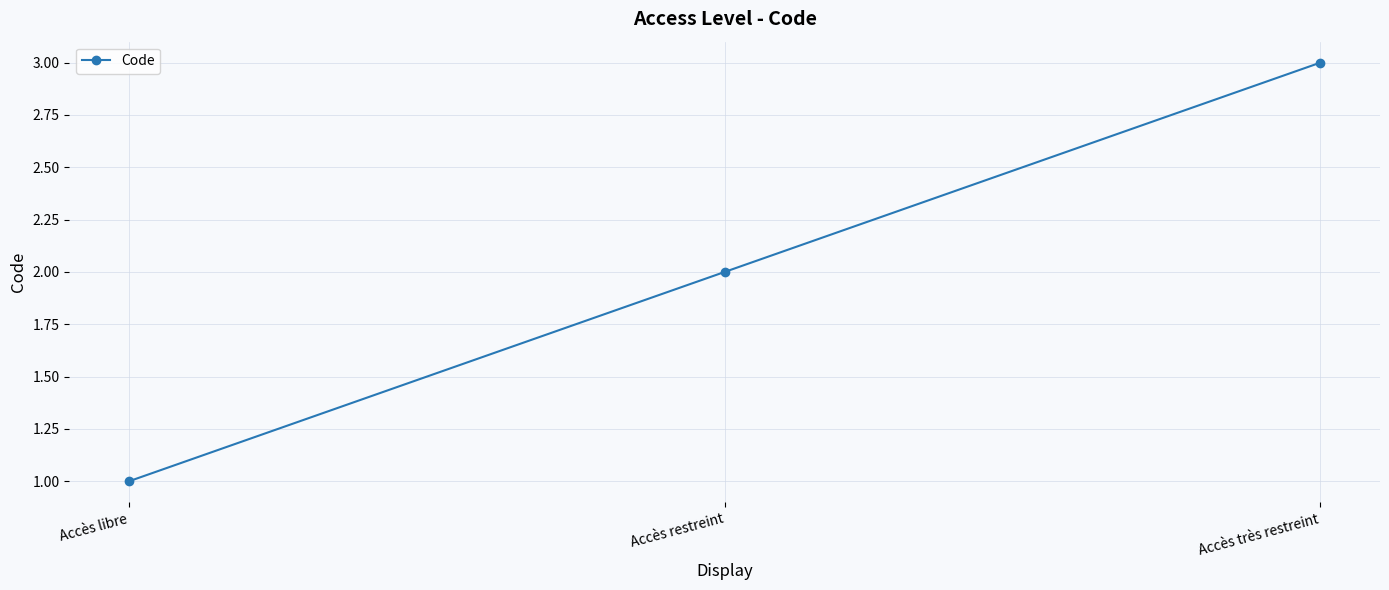

Reading left to right, extract all data points from this chart.

Accès libre=1	Accès restreint=2	Accès très restreint=3